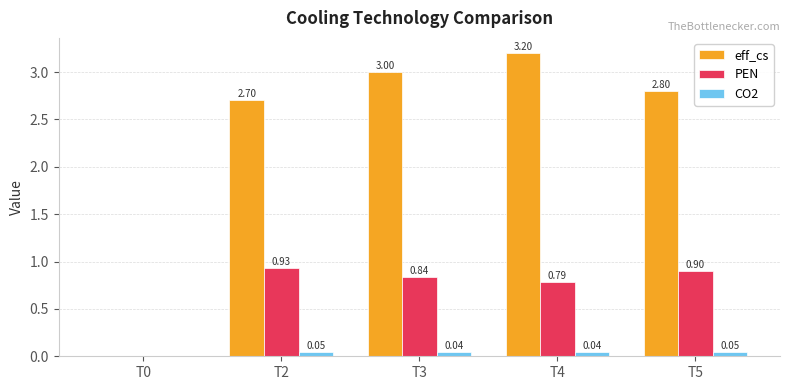

Between T4 and T5, which series saw the biggest shift?

eff_cs